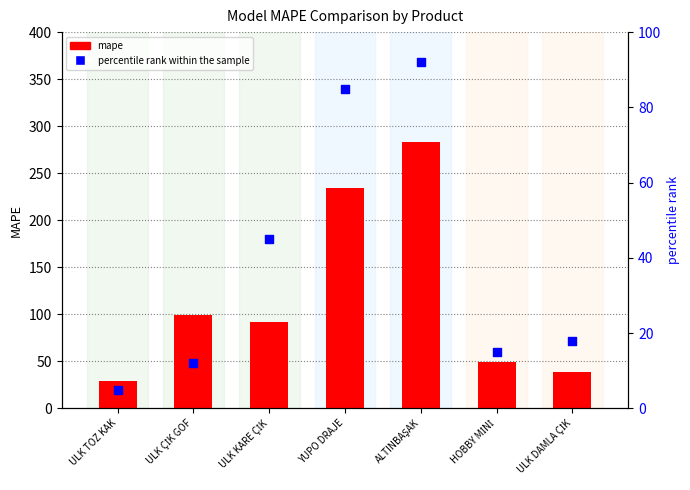

At how many categories does at least one series exceed 246?

1